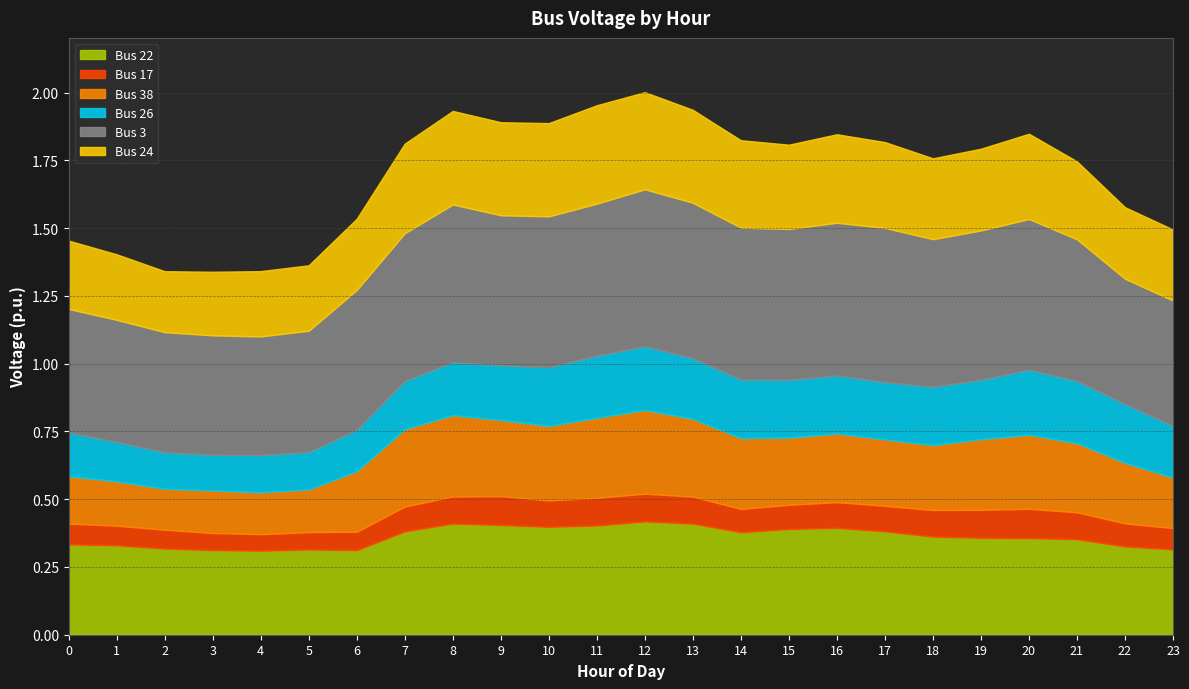

Does the chart have visible grid lines?

Yes